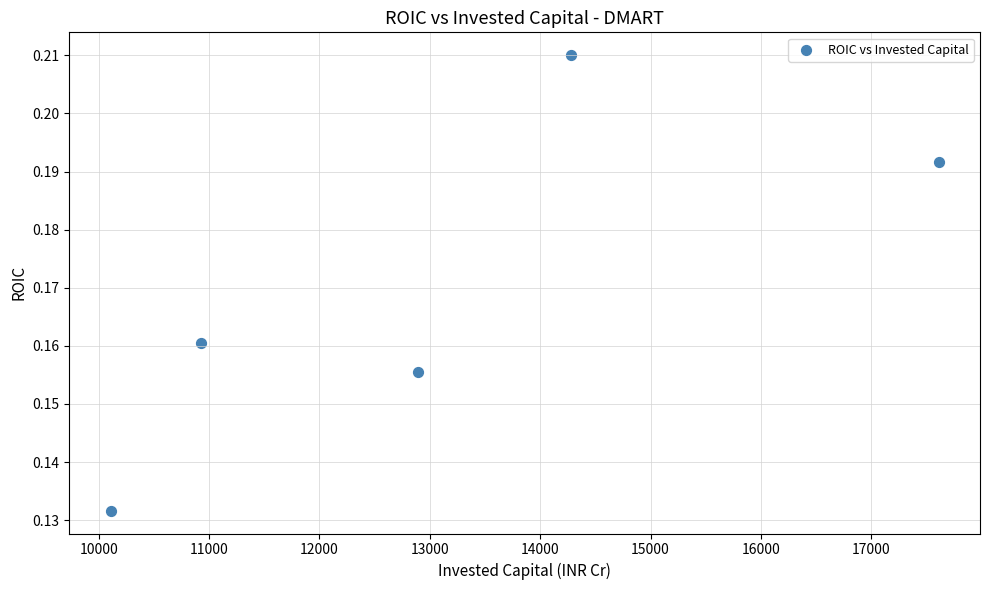

What is the range of X values (max minus min)?

7499.0